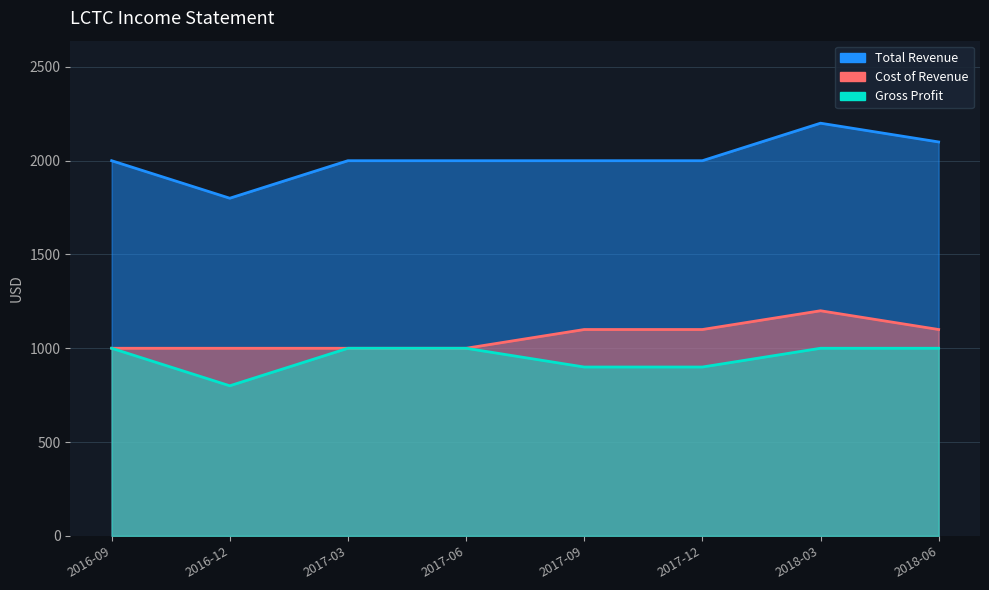

How many categories are shown in the chart?

8